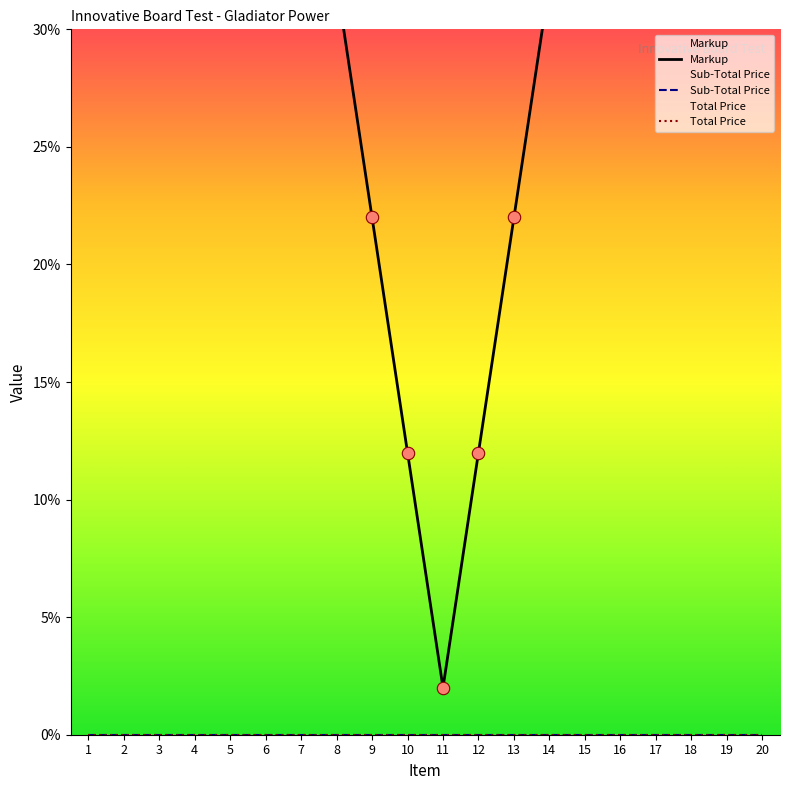

Which series contains the lowest Y value?

Sub-Total Price